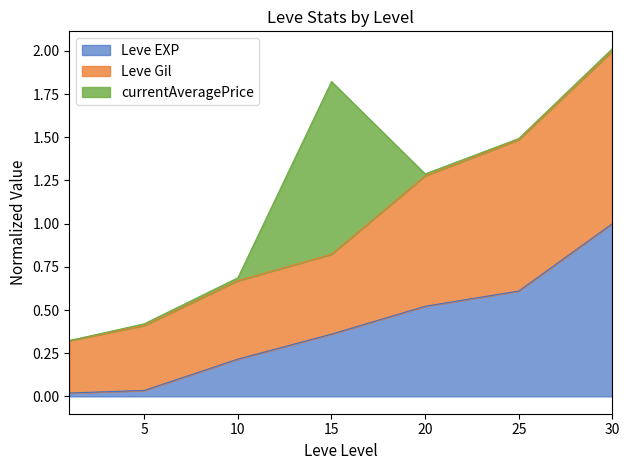

How many data points does each series have?

7